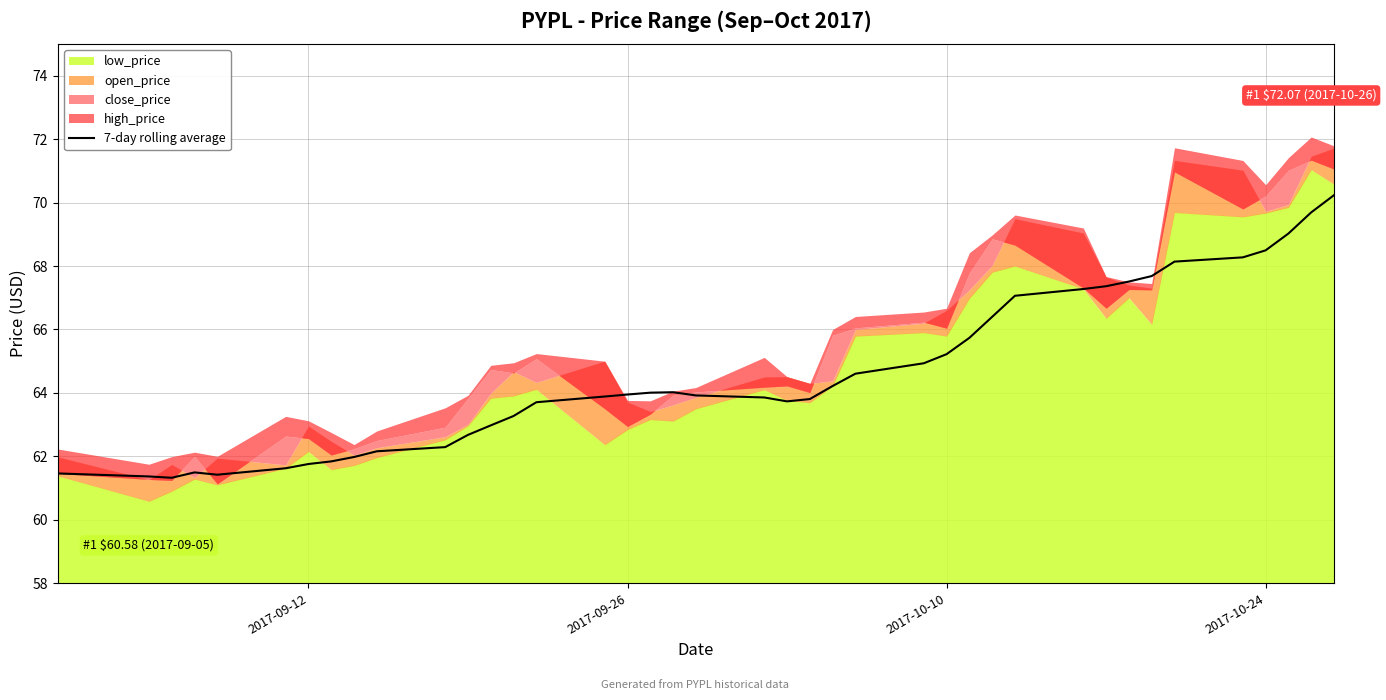

True or false: 7-day rolling average has a value of 68.5 at 2017-10-24.

True